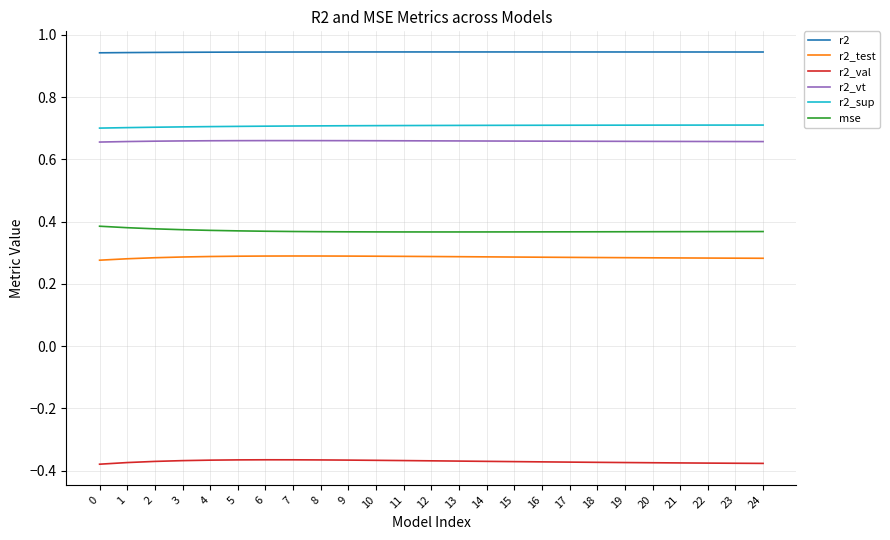

Is the value of r2 at 20 greater than the value of mse at 13?

Yes